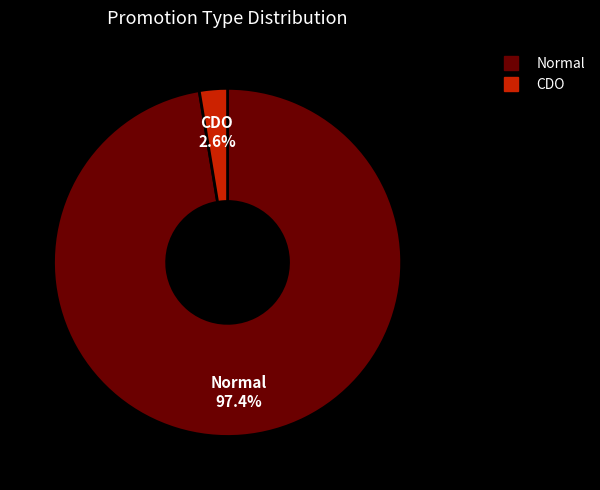

To the nearest percent, what is the average slice percentage?

50%